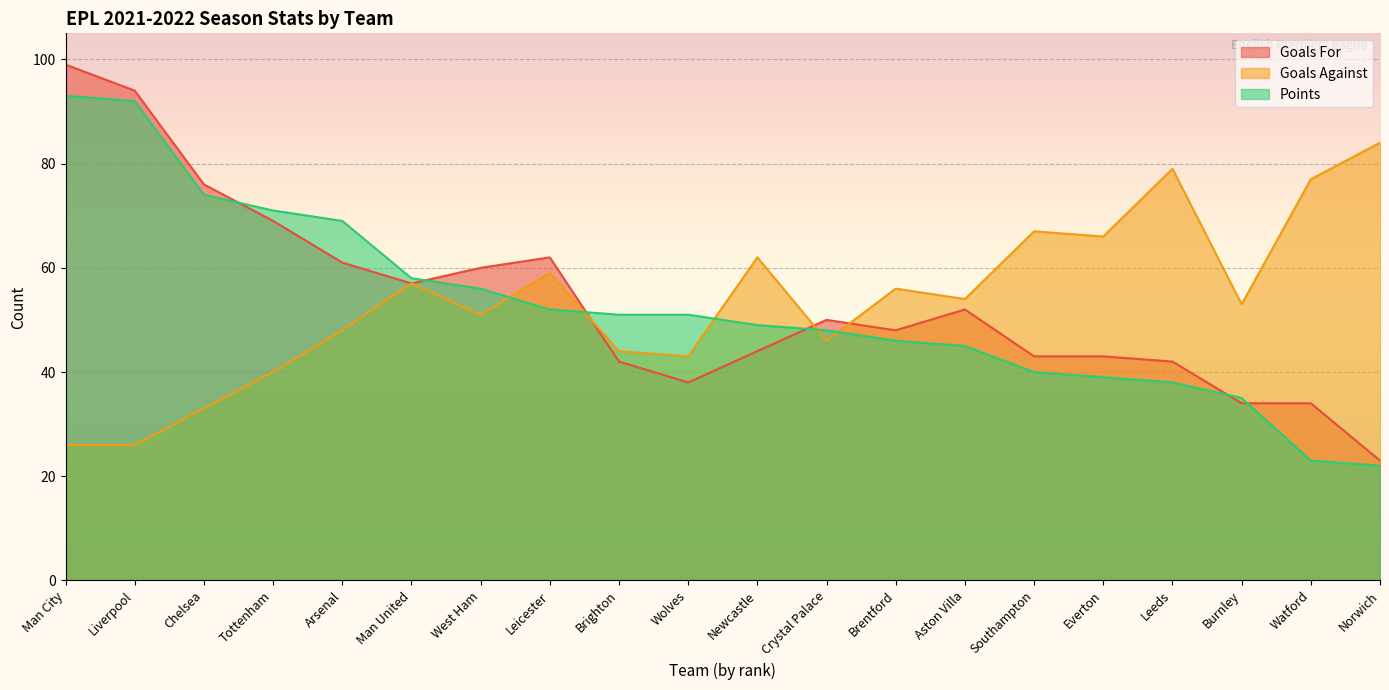

Which label corresponds to the smallest value in the chart?

Norwich